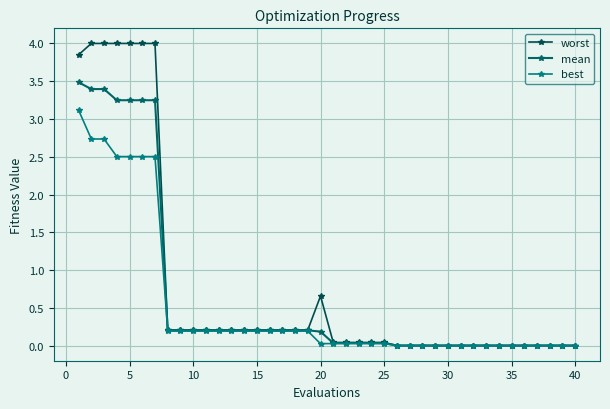

True or false: best and mean intersect in this chart.

False